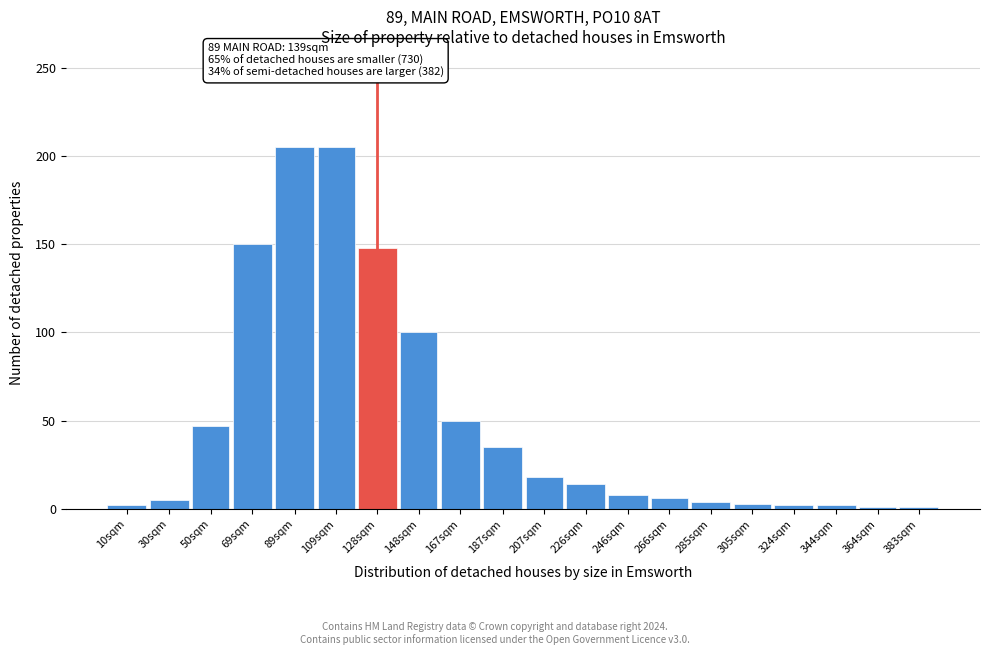

What is the label of the 1st bar from the right?

383sqm